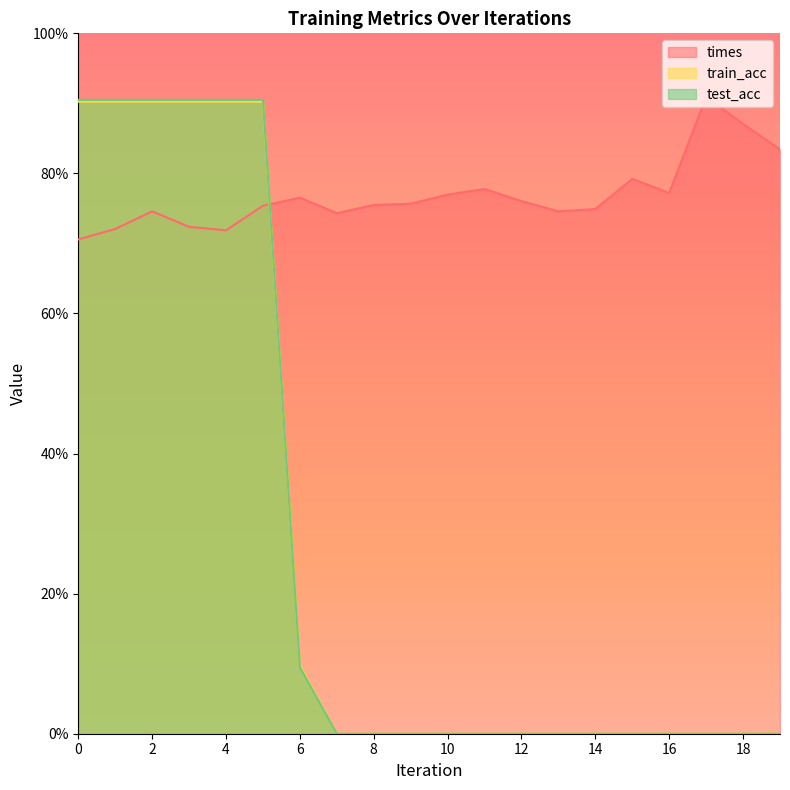

Which series changed the most between 0 and 6?

test_acc